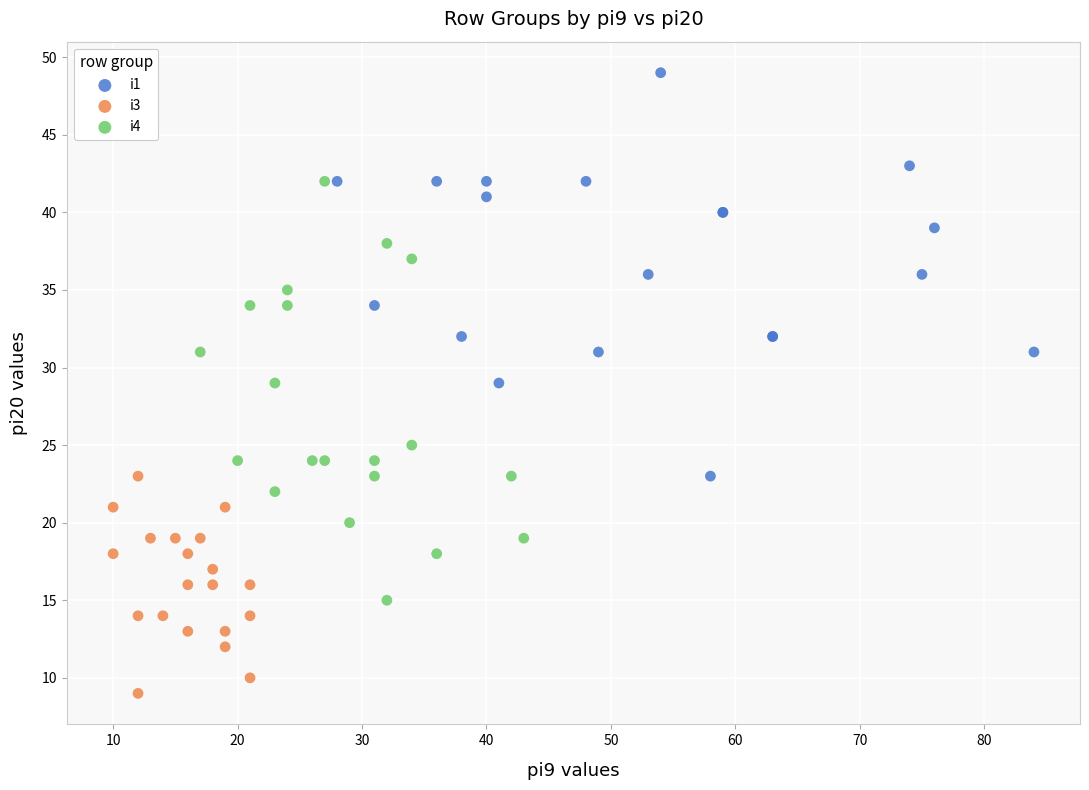

Which series reaches the maximum Y coordinate?

i1